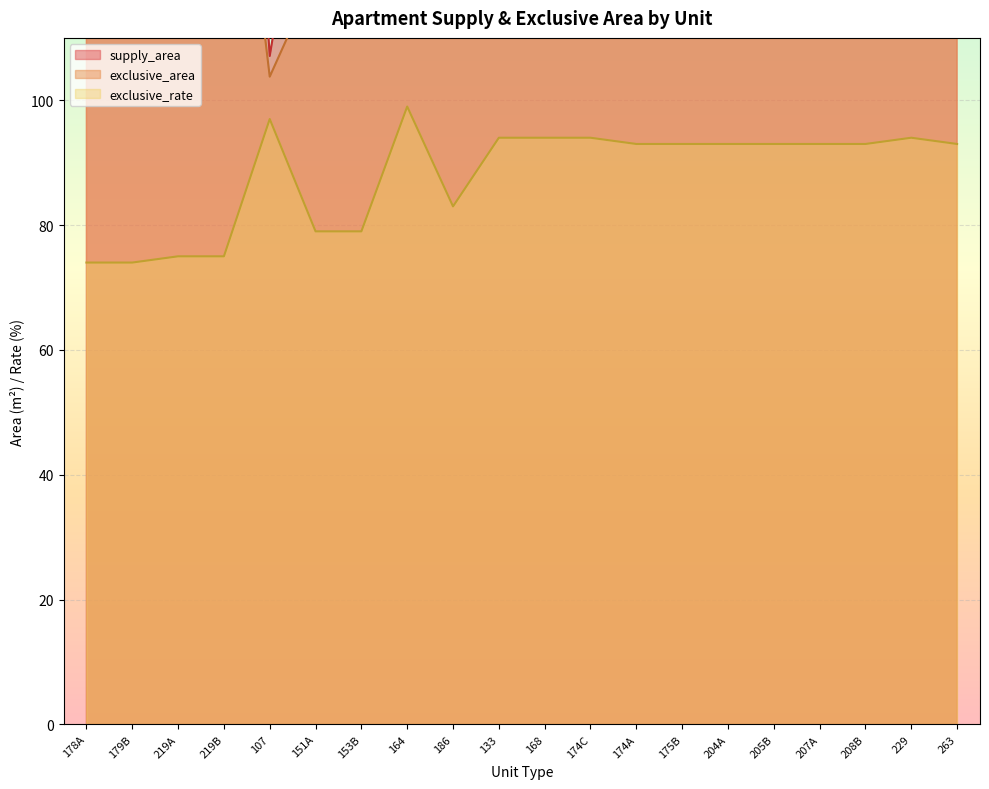

What position from the right is 178A?

20